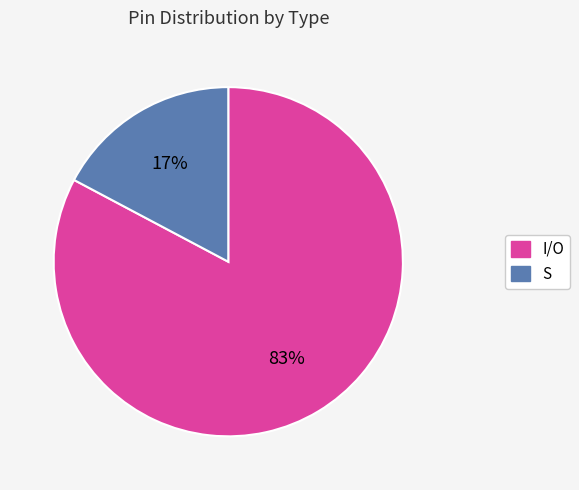

Count the number of slices in the pie.

2